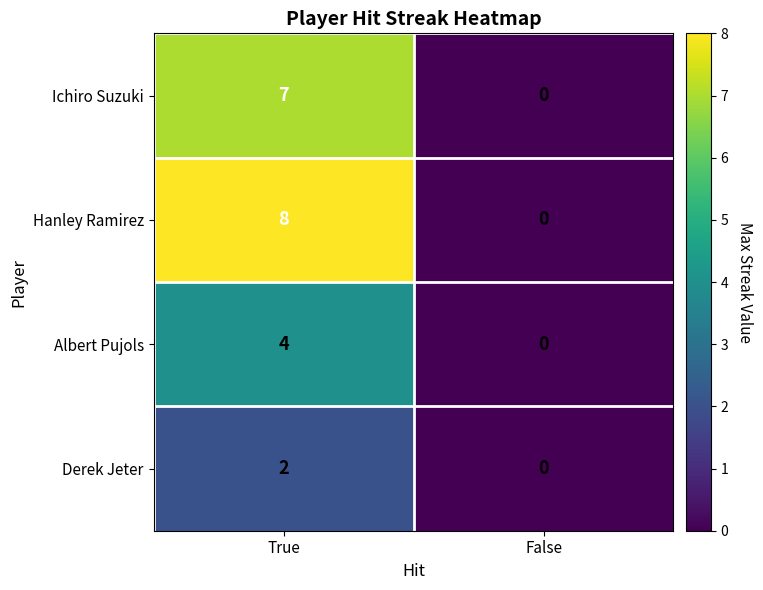

What is the difference between the maximum and minimum values in the Ichiro Suzuki series?

7